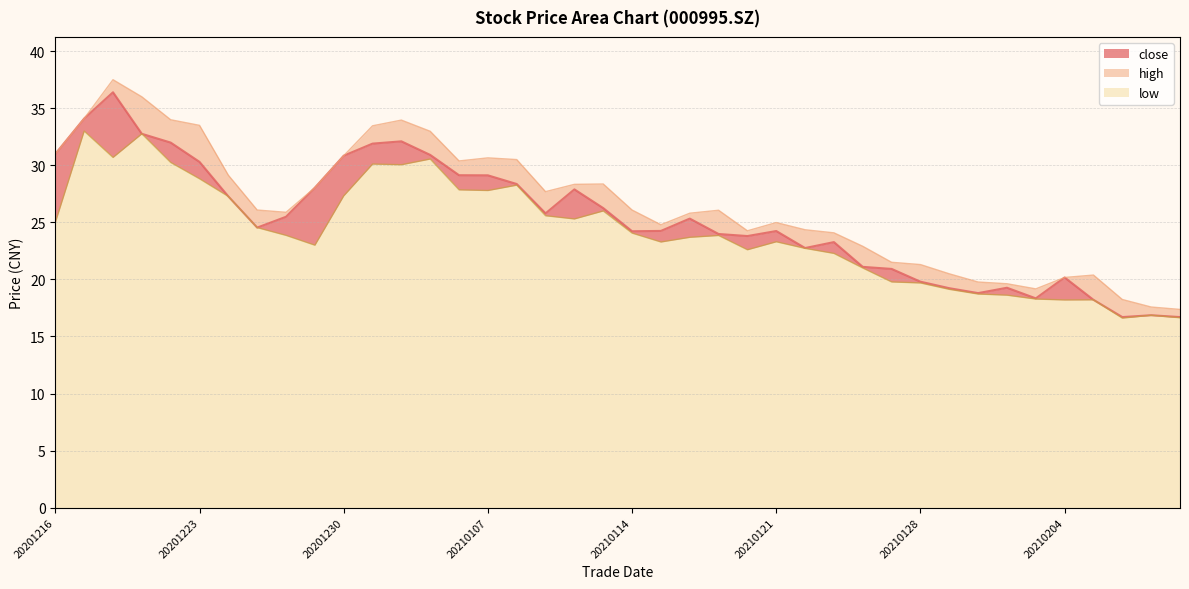

At which category is the sum across all series the highest?

20201218